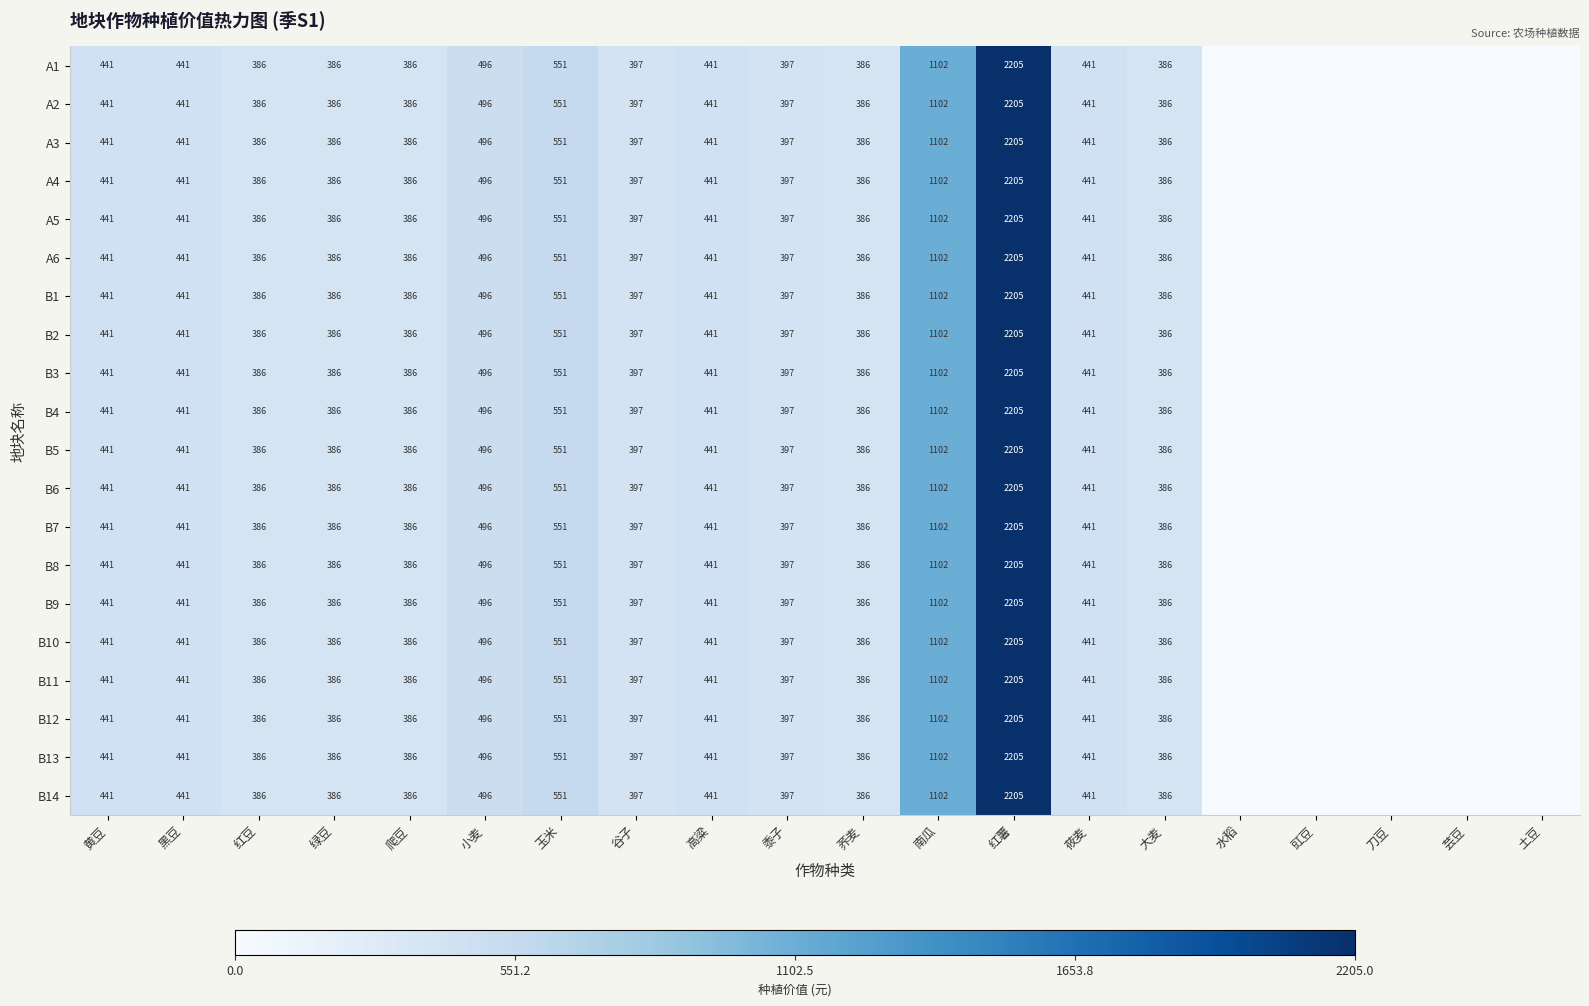

True or false: B8 has a value of 666.2 at 红豆.

False